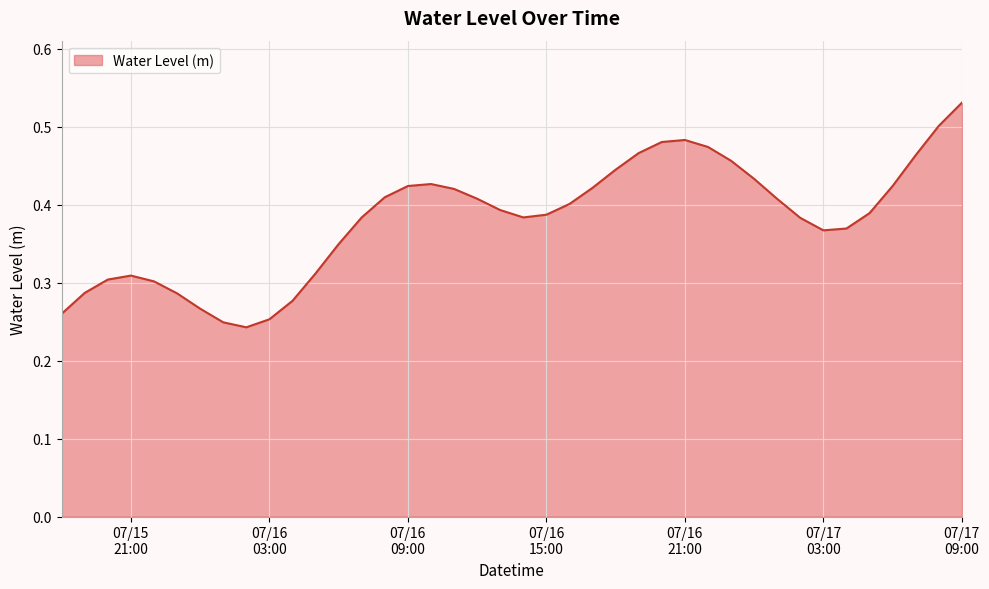

How many lines are shown in the chart?

1